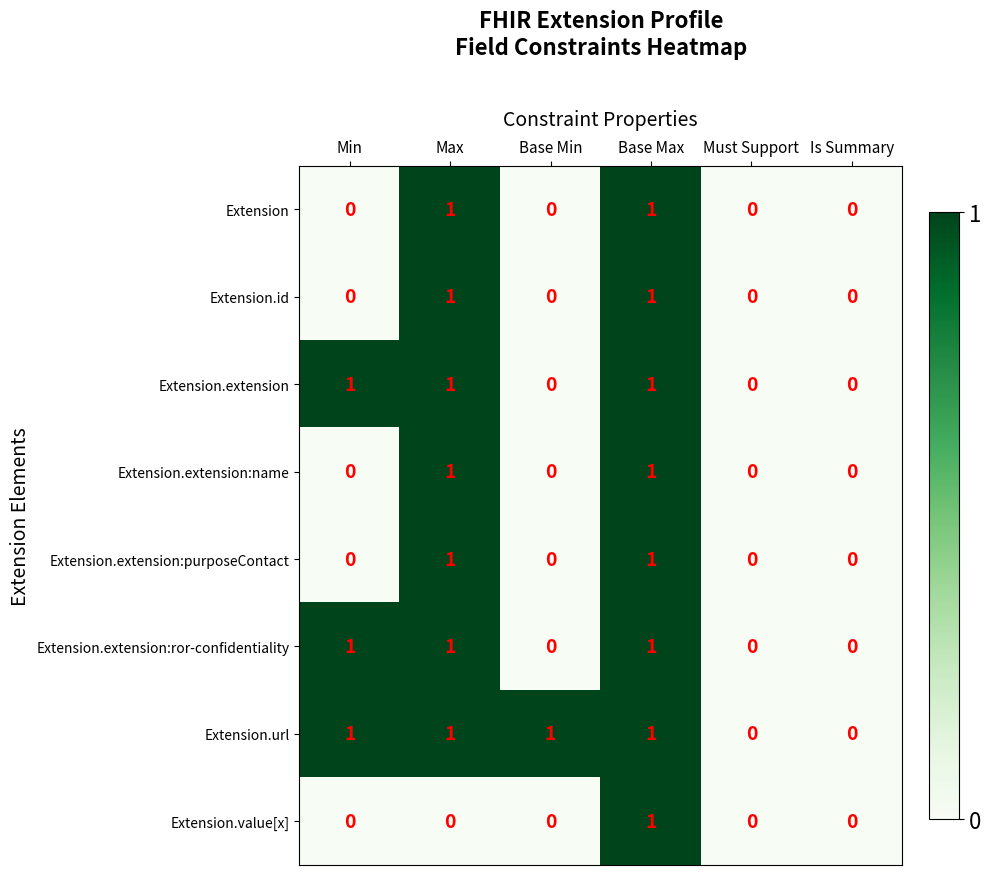

What is the sum of all Extension.url values?

4